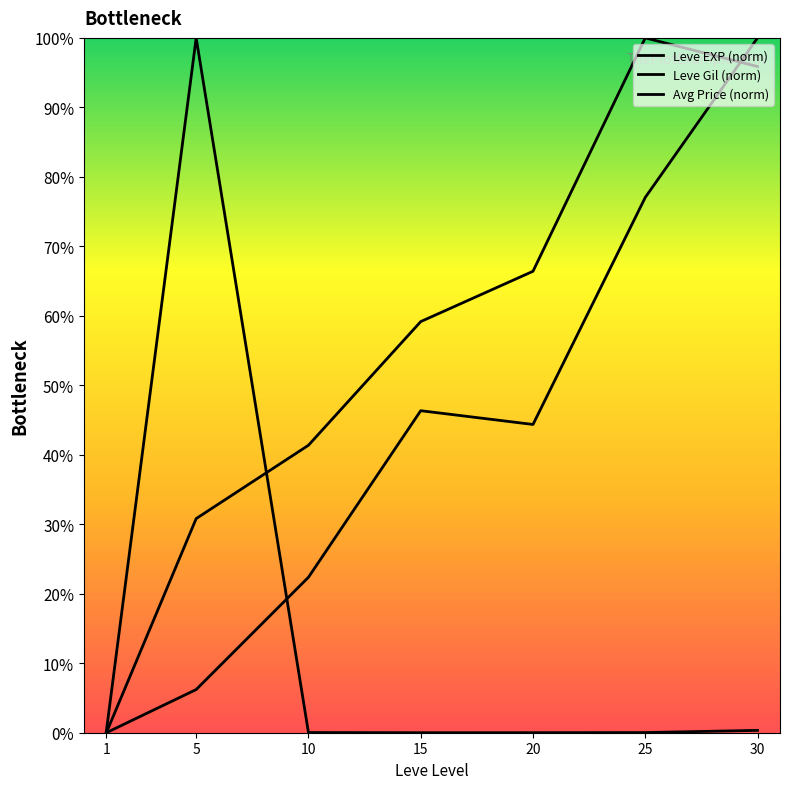

What is the average value of the Leve EXP (norm) series?

42.3